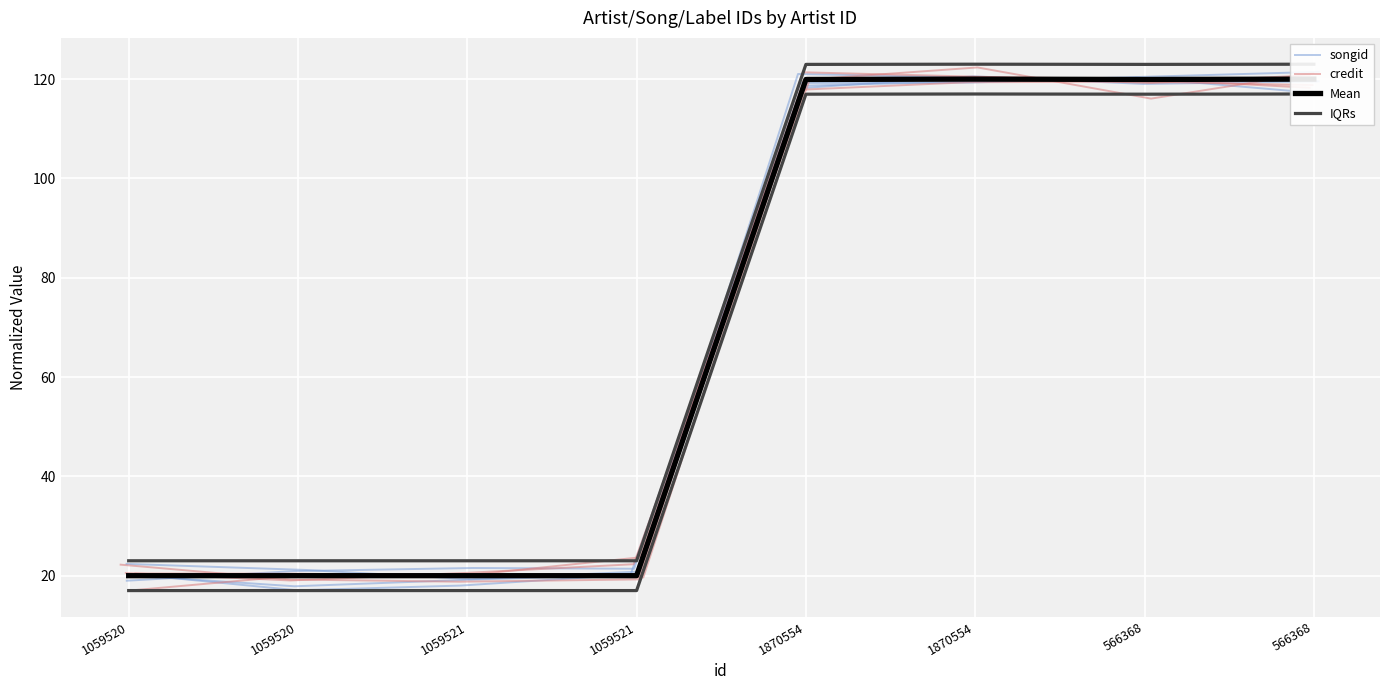

True or false: IQRs and songid intersect in this chart.

False